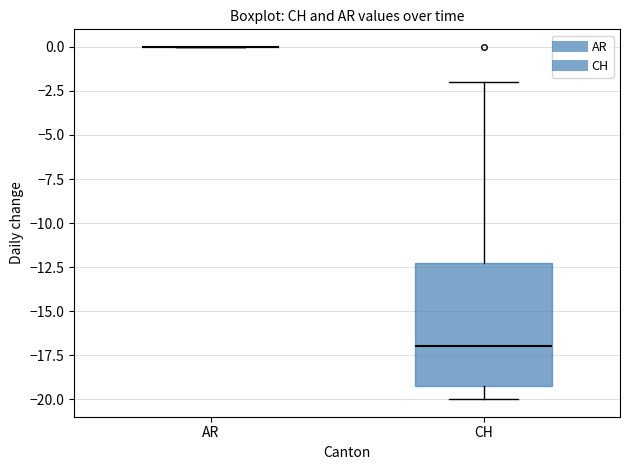

Reading left to right, read every box against the y-axis: the position of its median line, the range the box covers, and the ends of its whiskers. The values are not printed on the chart, so give them approximately, as read against the axis.

AR: box collapsed to a line at 0, whiskers 0 to 0
CH: median -17, box -19 to -12, whiskers -20 to -2